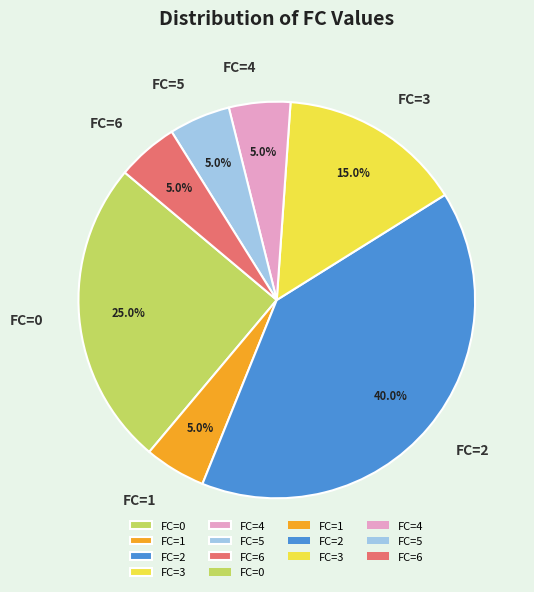

Count the number of slices in the pie.

7